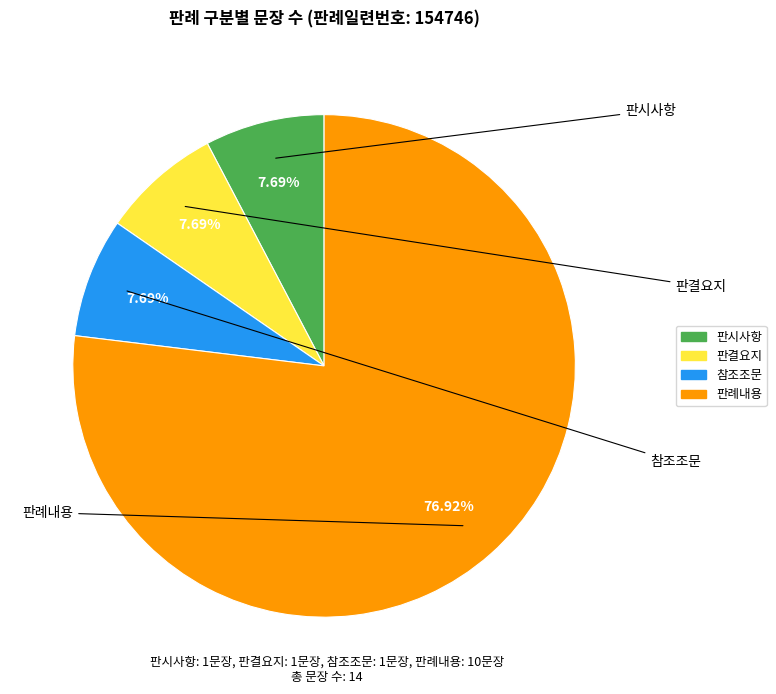

How many slices are in this pie chart?

4